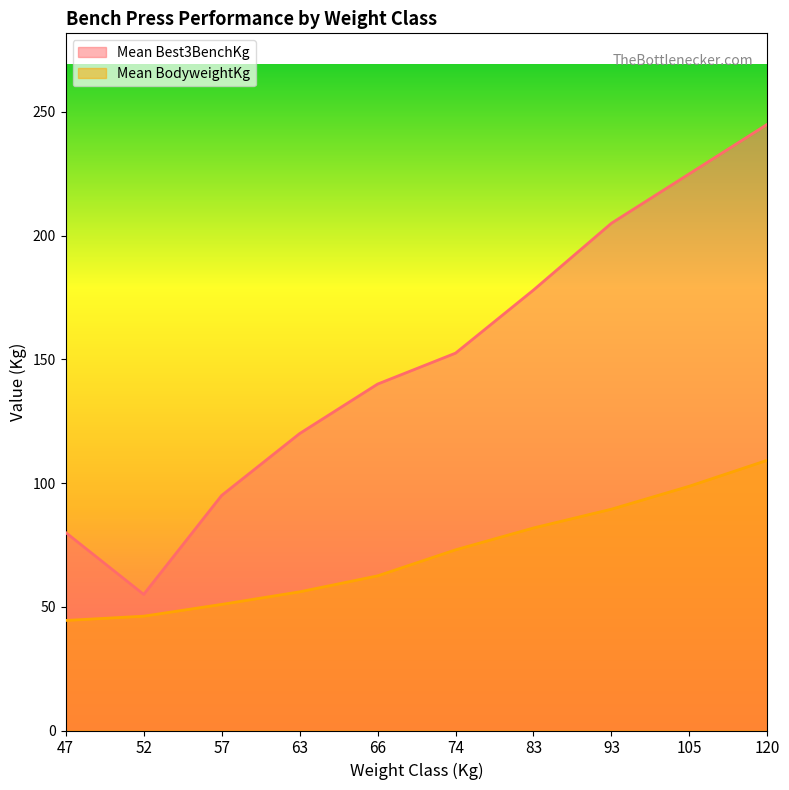

How many lines are shown in the chart?

2